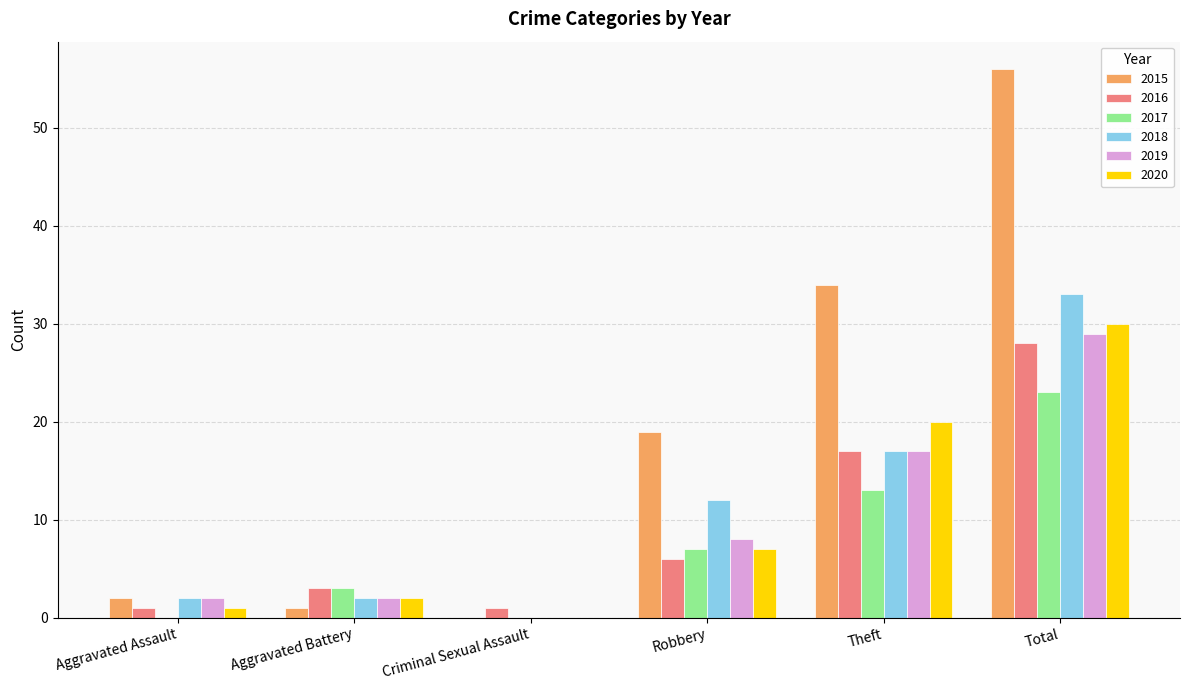

What is the total value across all series at Theft?

118